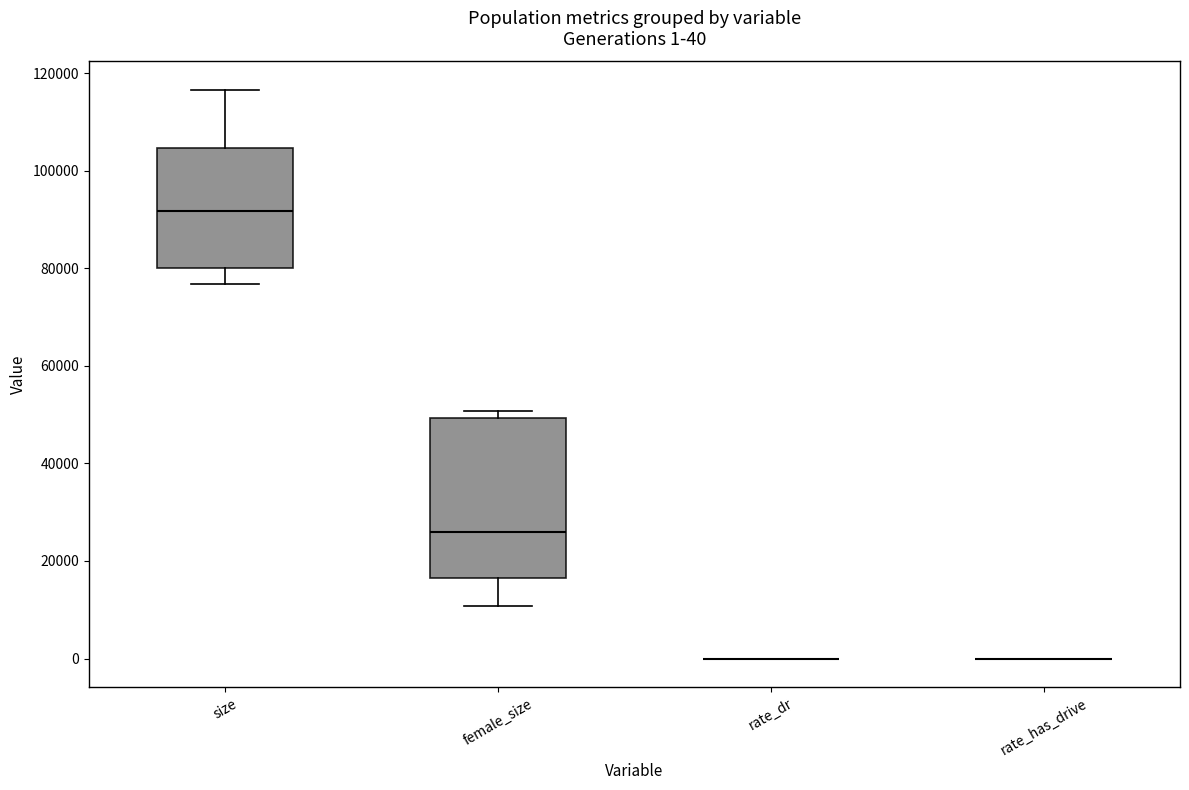

Which box is the tallest, from its lower edge to its upper edge?

female_size